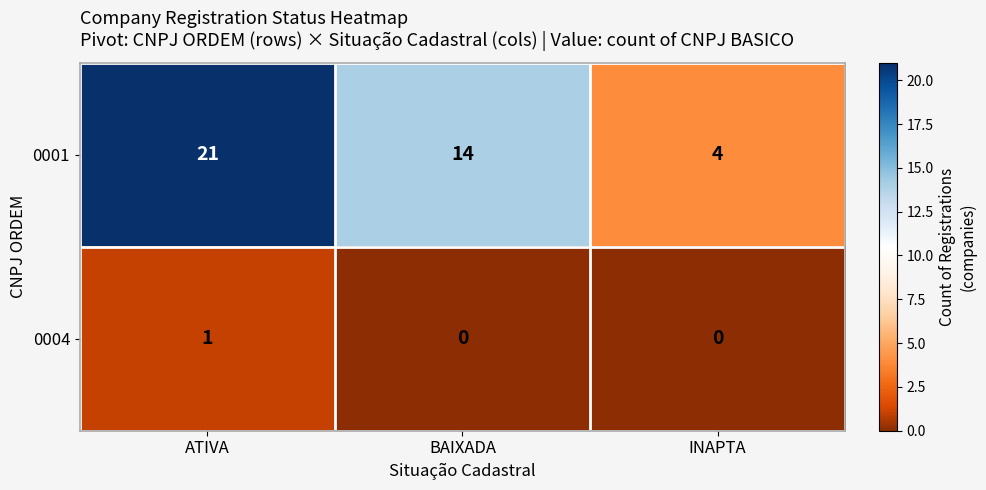

Rank the series by their maximum value, from highest to lowest.

0001, 0004